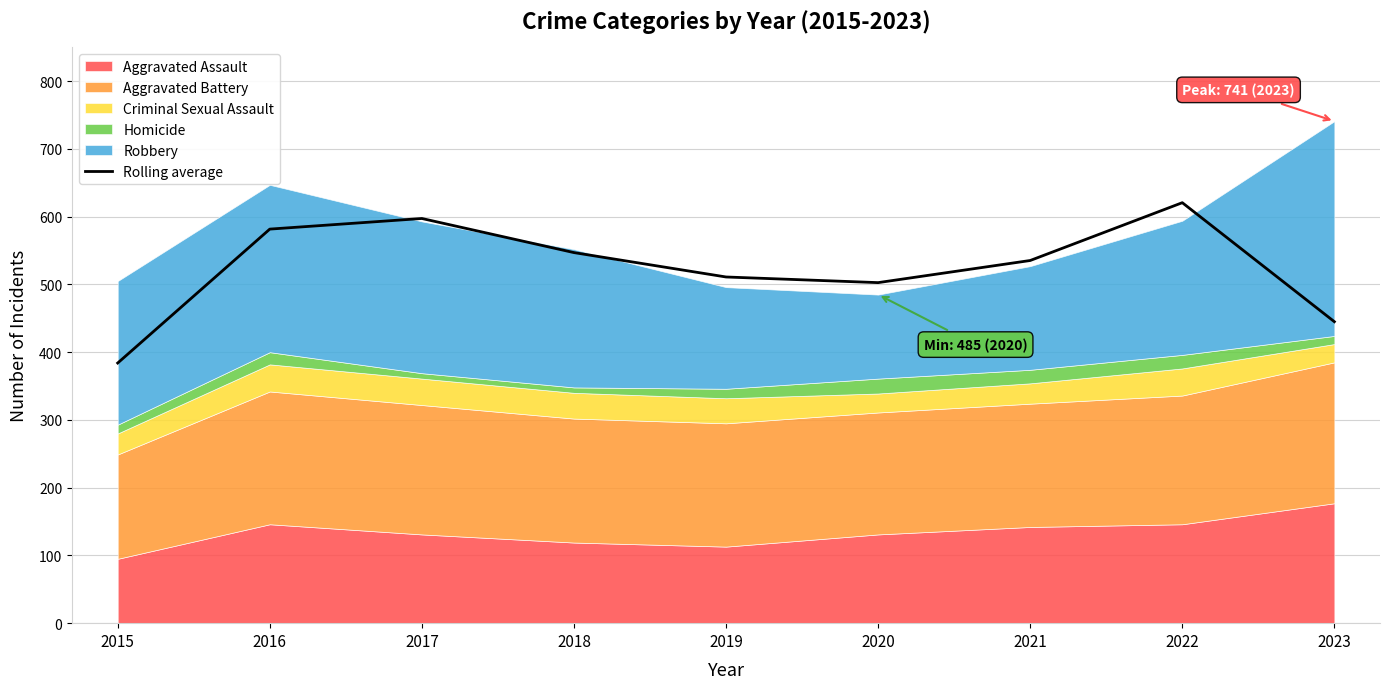

At which category does the data reach its first local peak?

2017